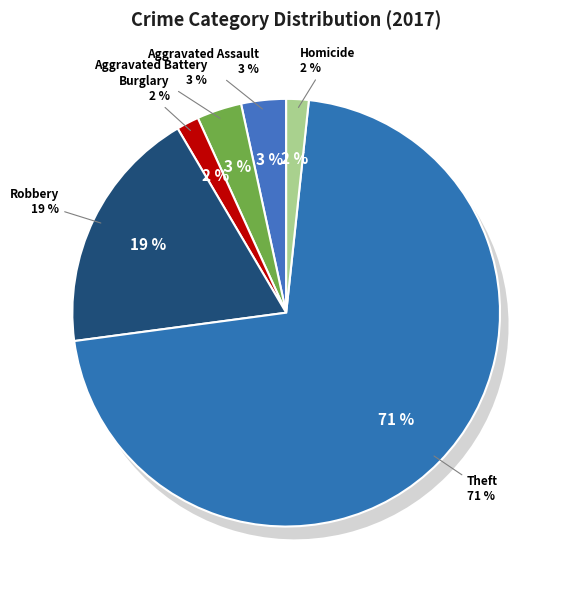

Which category has the biggest portion of the pie?

Theft